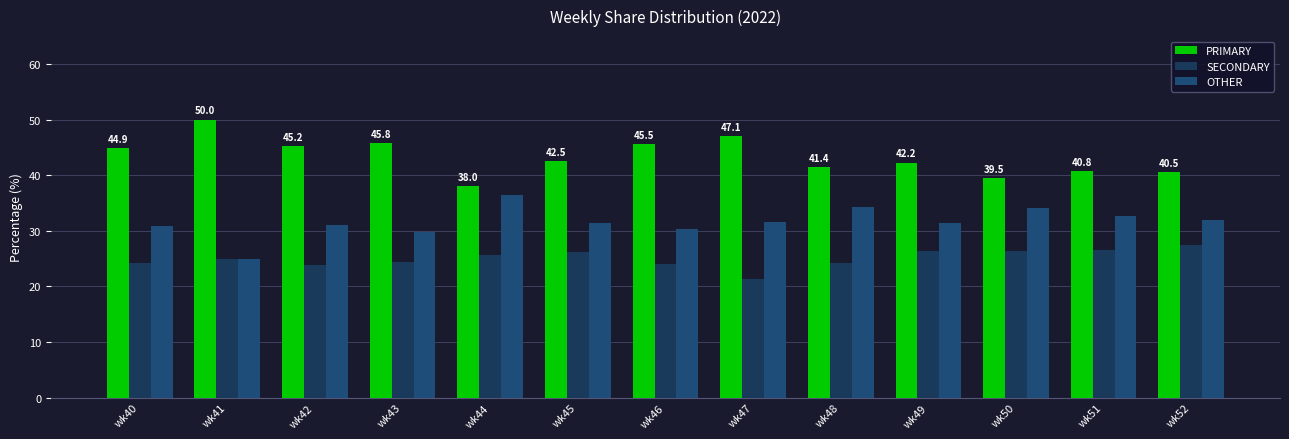

Does the chart contain stacked bars?

No